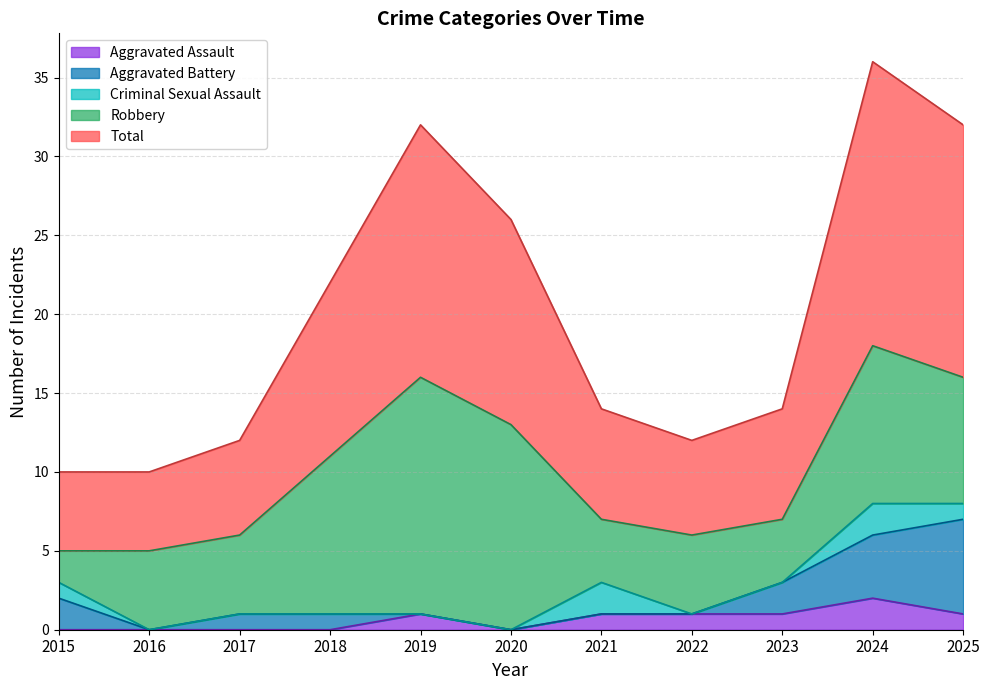

Count the number of categories in the chart.

11